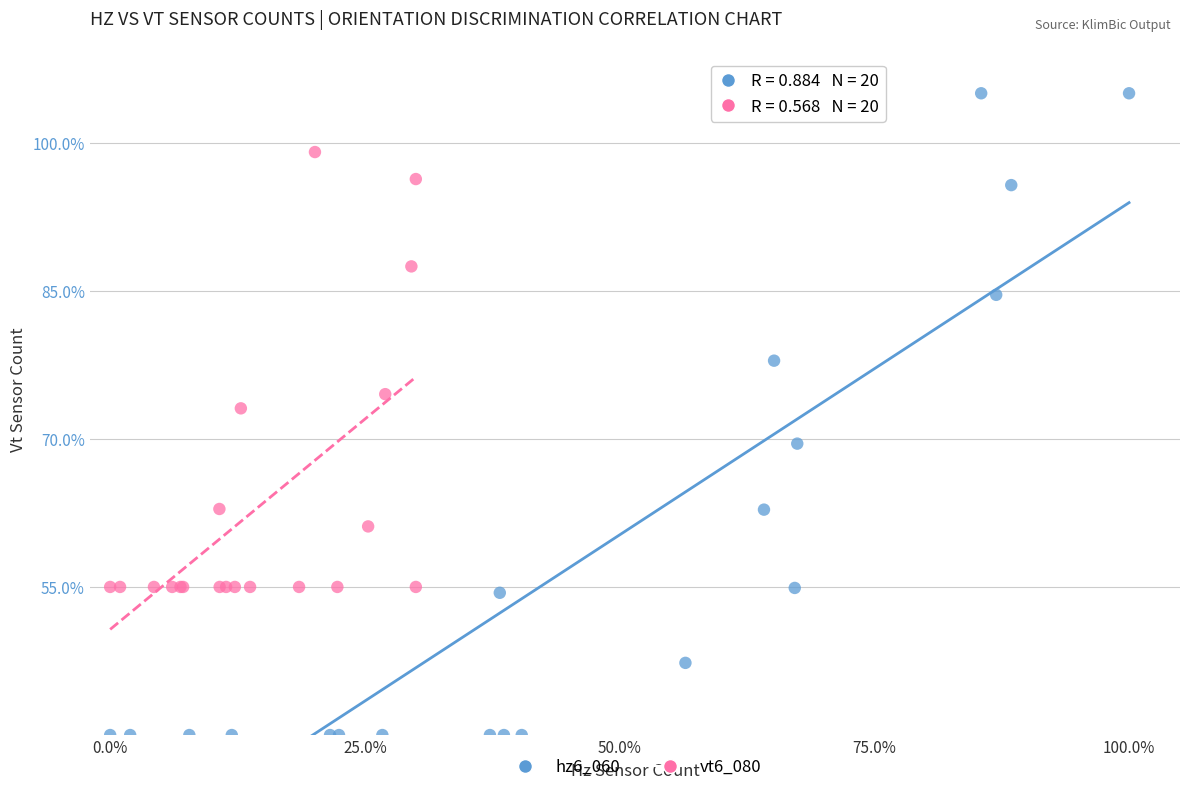

Which series contains the highest Y value?

hz6_060